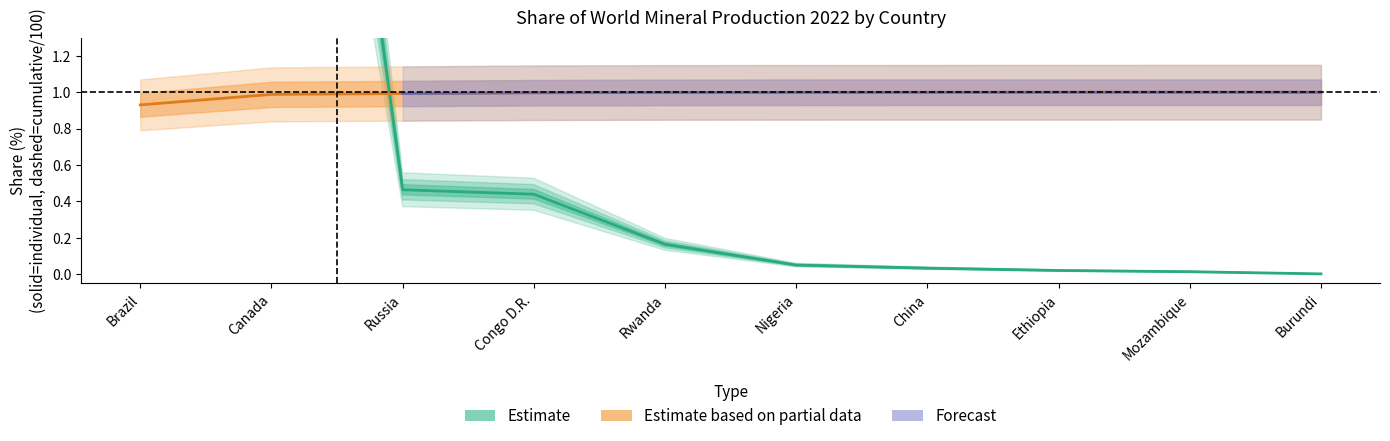

What is the label of the 10th point from the left?

Burundi